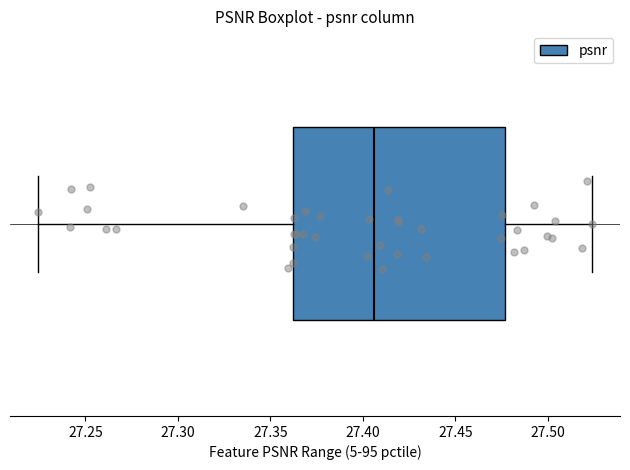

Transcribe this box plot: give where the median line is, the range the box spans, and where the two whiskers end, as read against the x-axis. The values are not printed on the chart, so give them approximately, as read against the axis.

median 27.405, box 27.360 to 27.475, whiskers 27.225 to 27.525